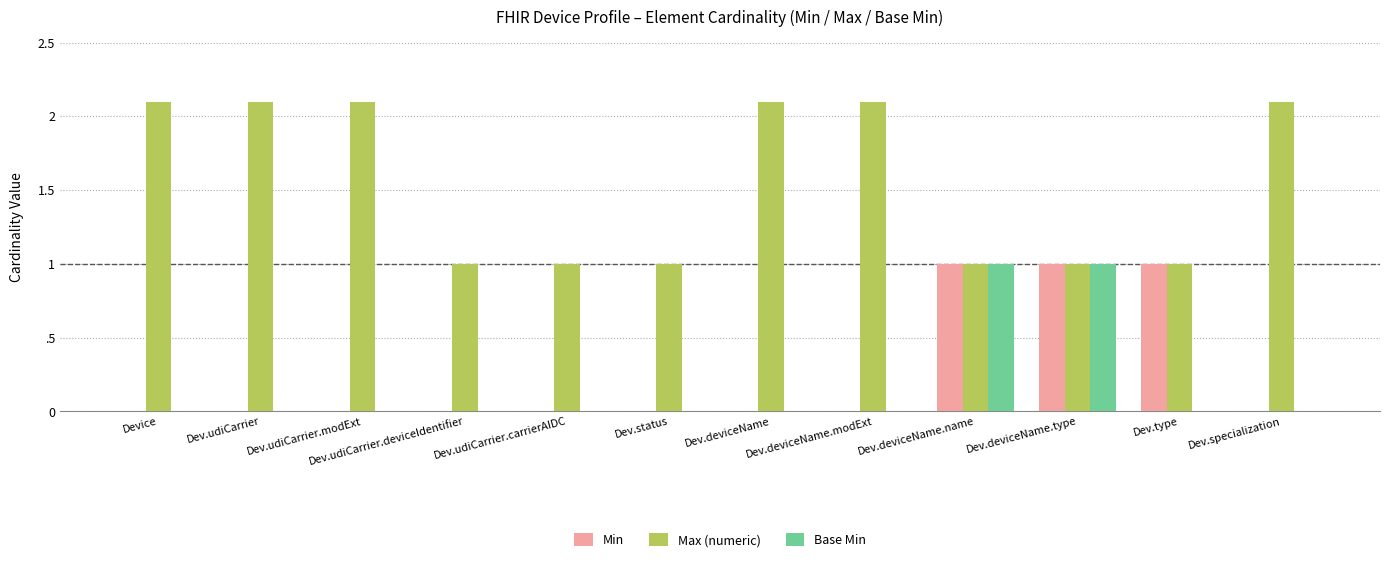

Which series has the largest range (max minus min)?

Max (numeric)